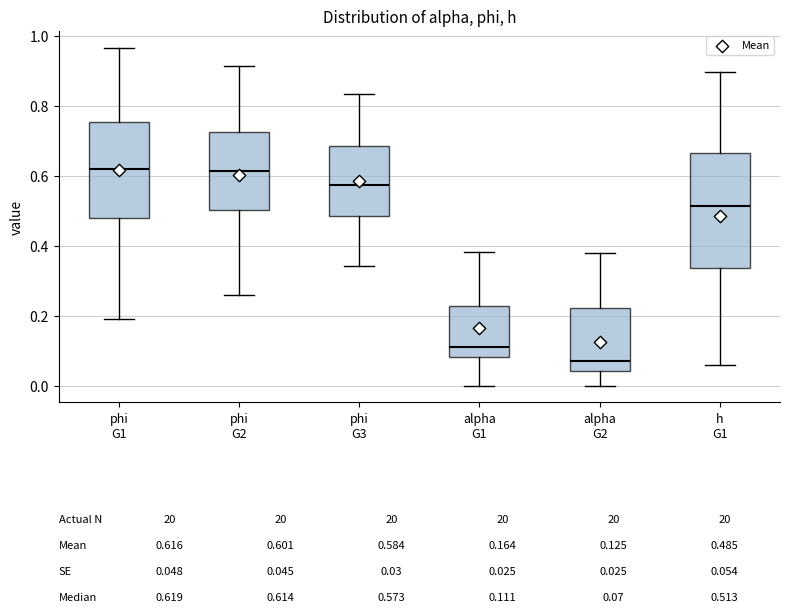

Which box has the lowest median line?

alpha G2